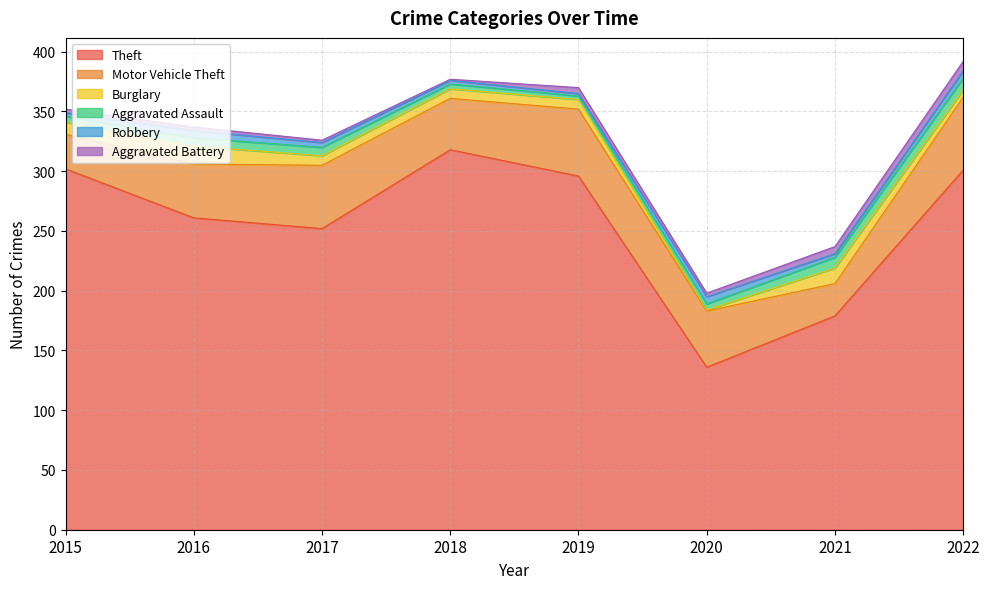

What is the difference between the second highest and second lowest values in the Burglary series?

7